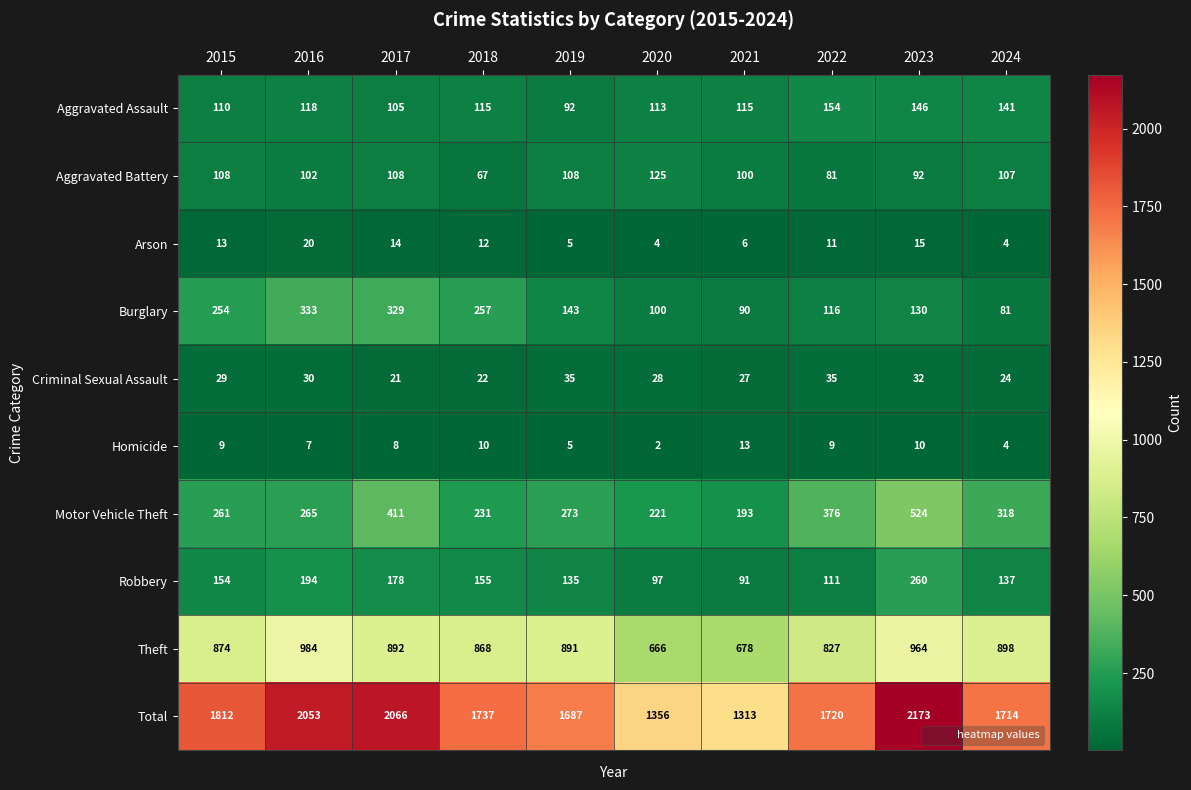

The value of Motor Vehicle Theft at 2016 is 370. True or false?

False